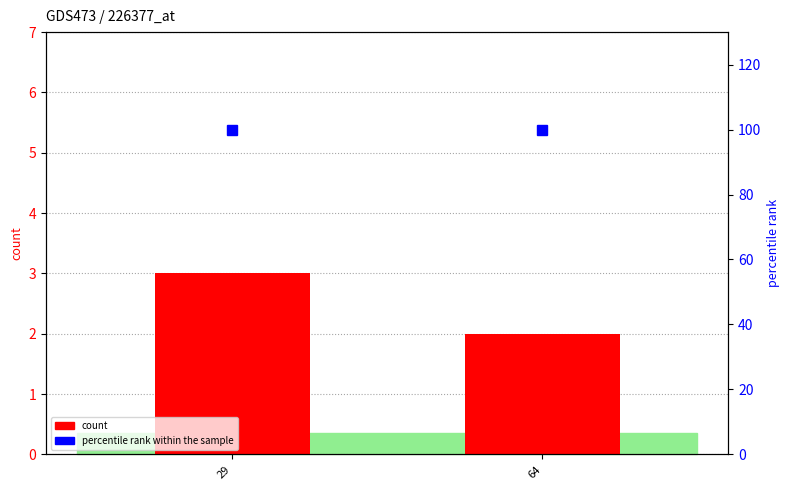

What is the maximum value for percentile rank within the sample?

100